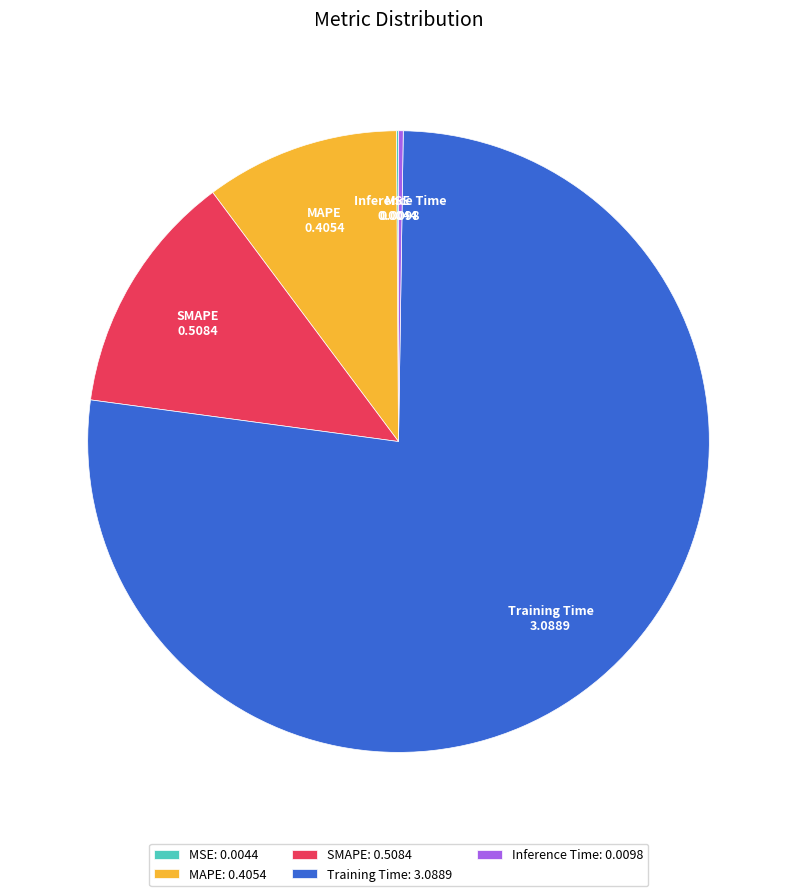

Which category has the biggest portion of the pie?

Training Time